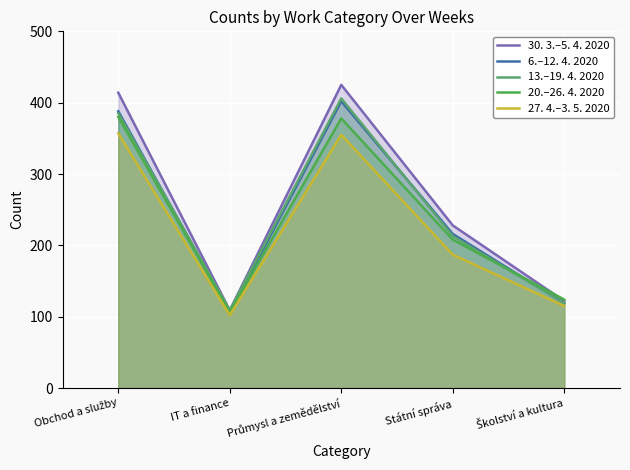

Which category has the lowest value in the 13.–19. 4. 2020 series?

IT a finance